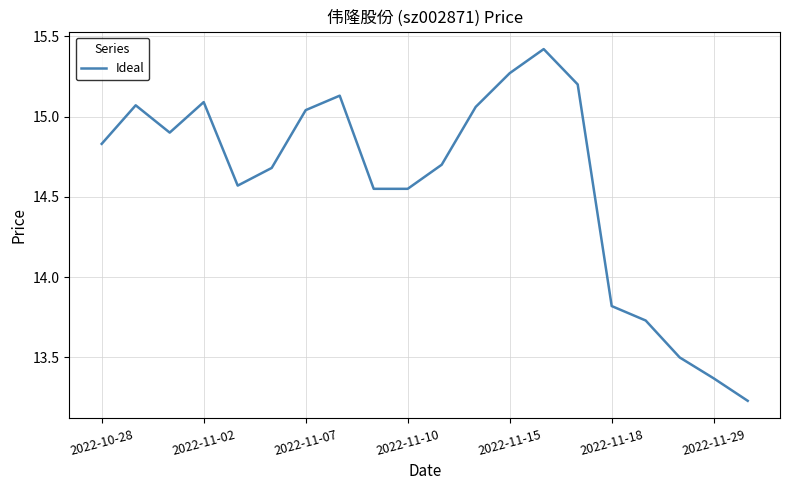

What is the maximum value shown in the chart?

15.4